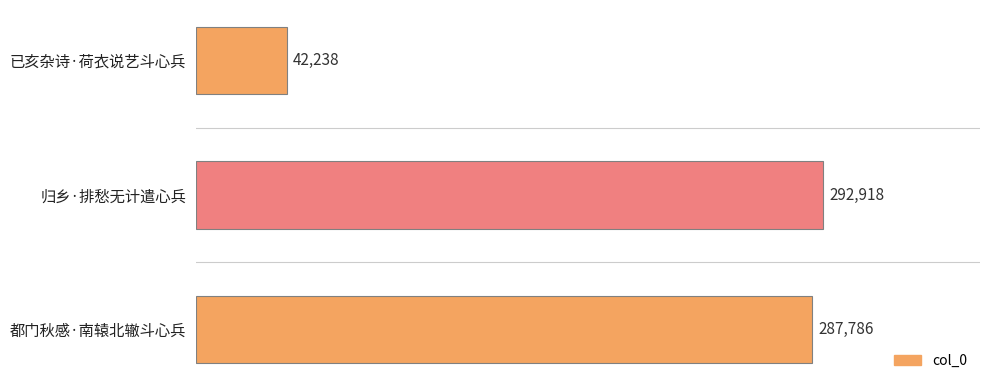

What is the greatest value displayed?

292918